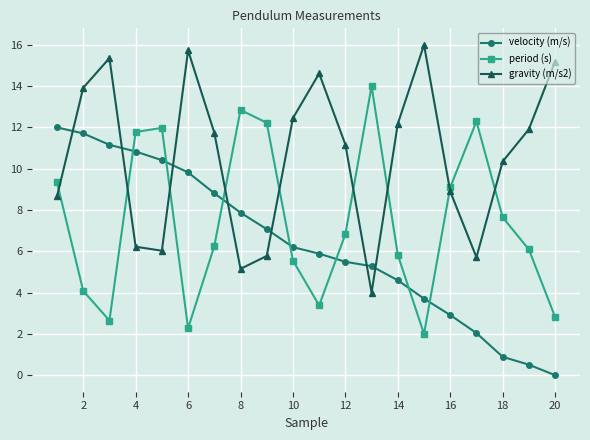

How many interior local peaks does the period (s) series have?

4